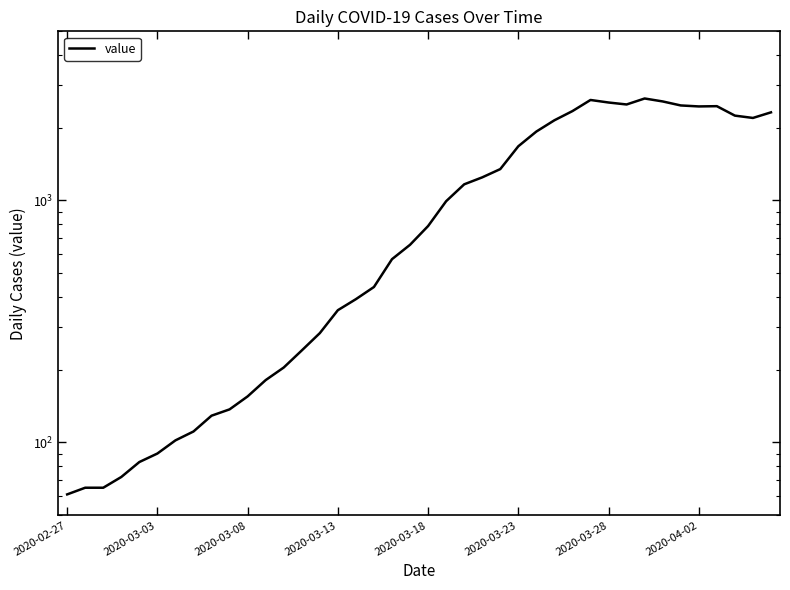

What value does the data have at 32?

2639